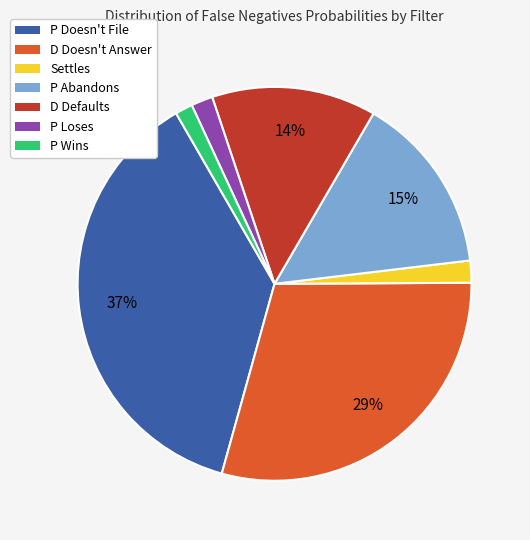

What is the largest slice in the pie chart?

P Doesn't File